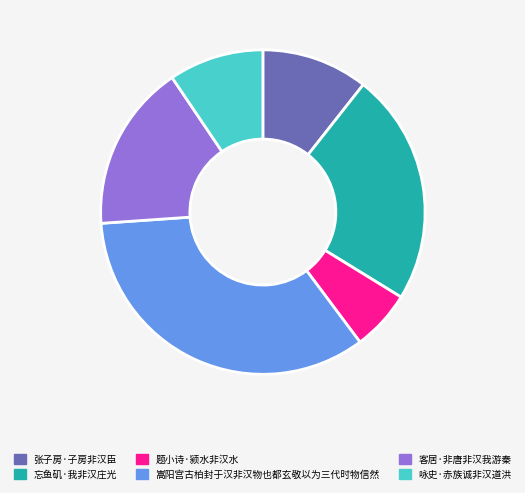

Rank the categories by value from highest to lowest.

嵩阳宫古柏封于汉非汉物也都玄敬以为三代时物信然, 忘鱼矶·我非汉庄光, 客居·非唐非汉我游秦, 张子房·子房非汉臣, 咏史·赤族诚非汉道洪, 题小诗·颍水非汉水